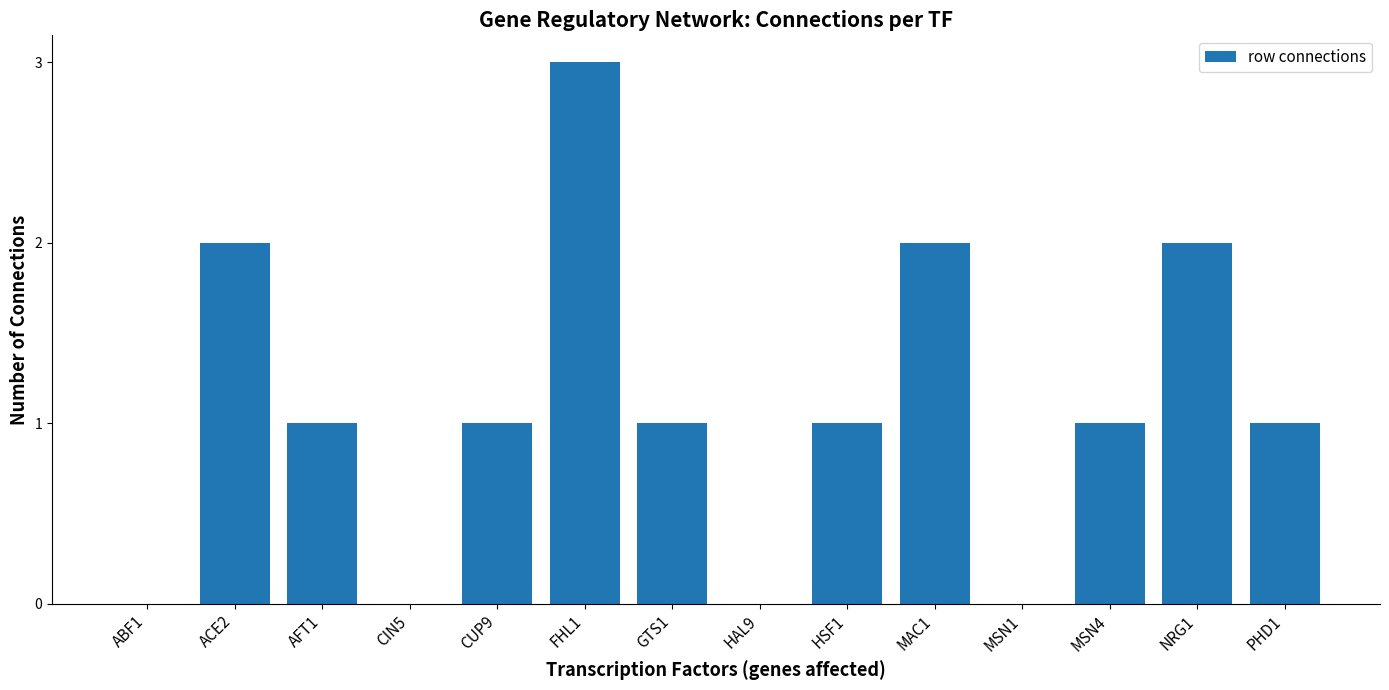

How many distinct data groups are displayed?

1